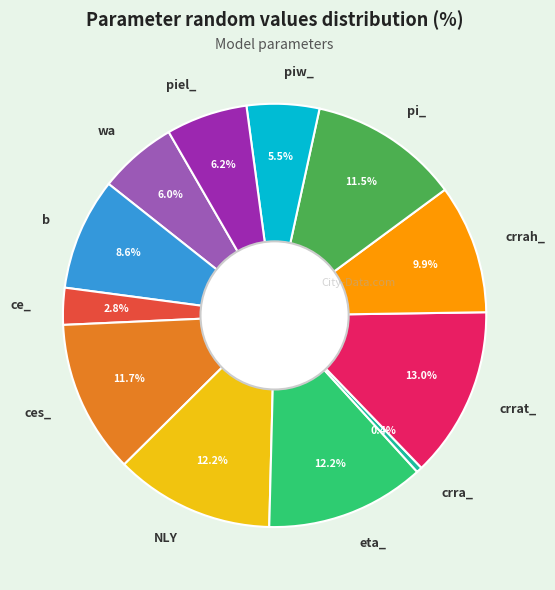

Is there any slice that represents more than half of the pie?

No